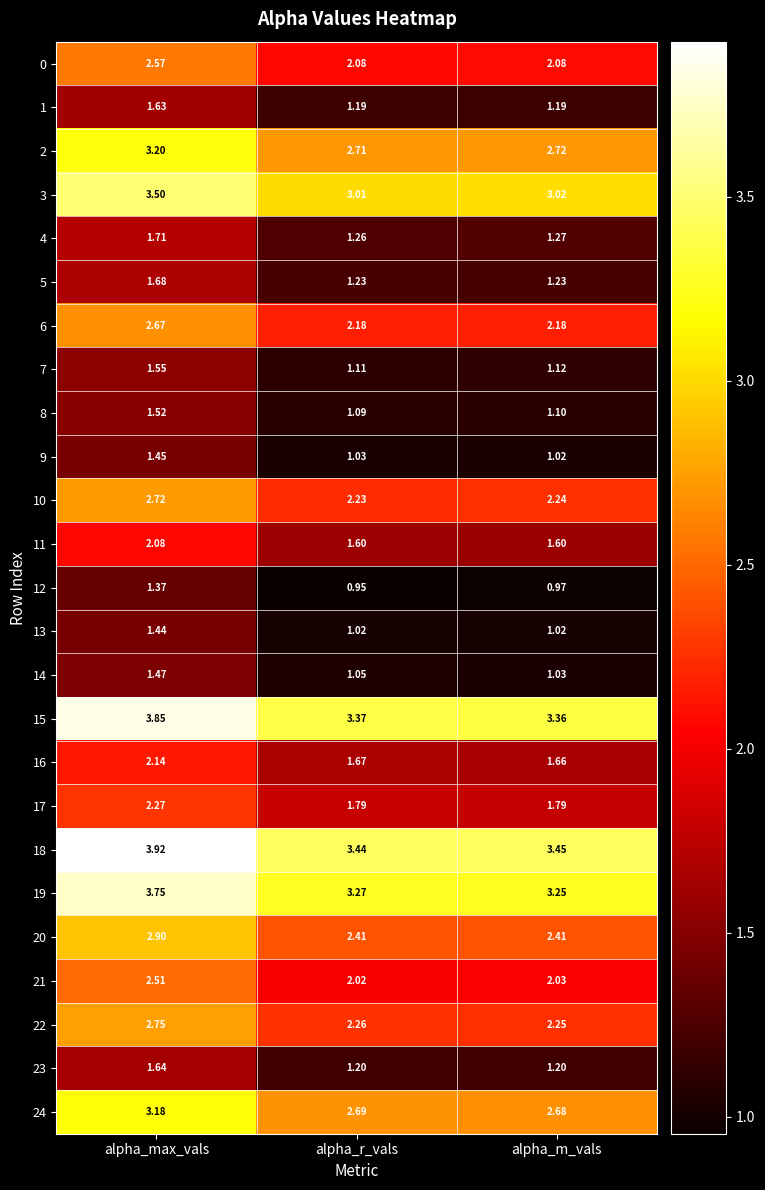

Which category has the lowest value across all series?

alpha_r_vals